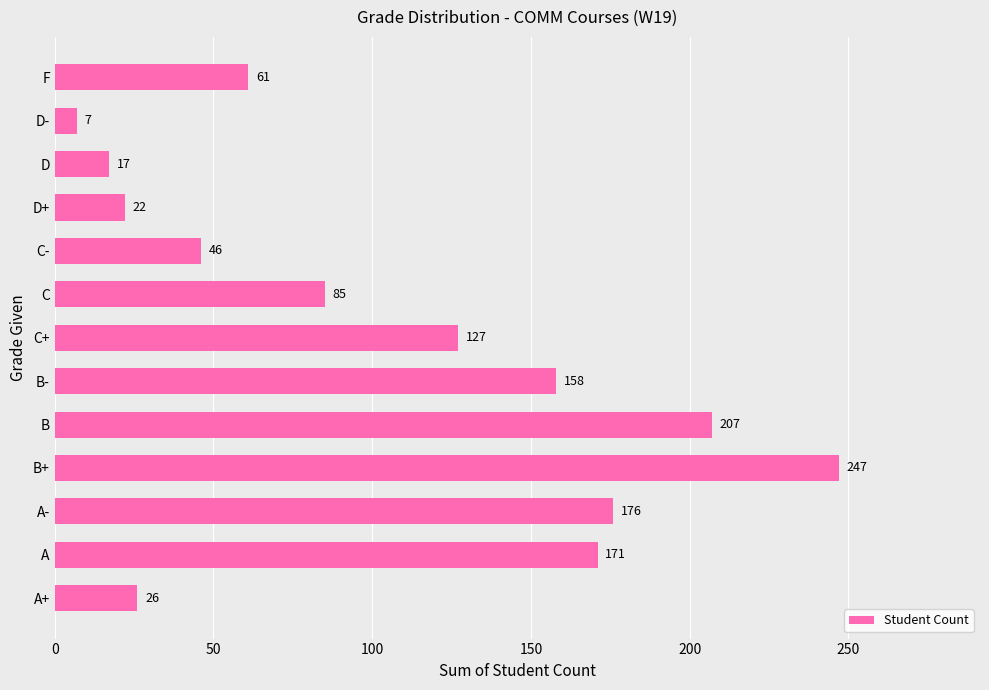

At which label is the value closest to 127?

C+